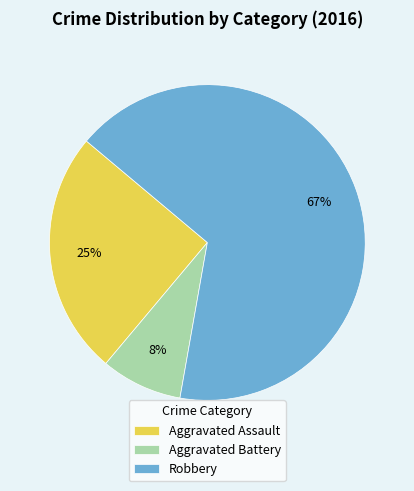

What percentage is the Robbery slice, to the nearest percent?

67%